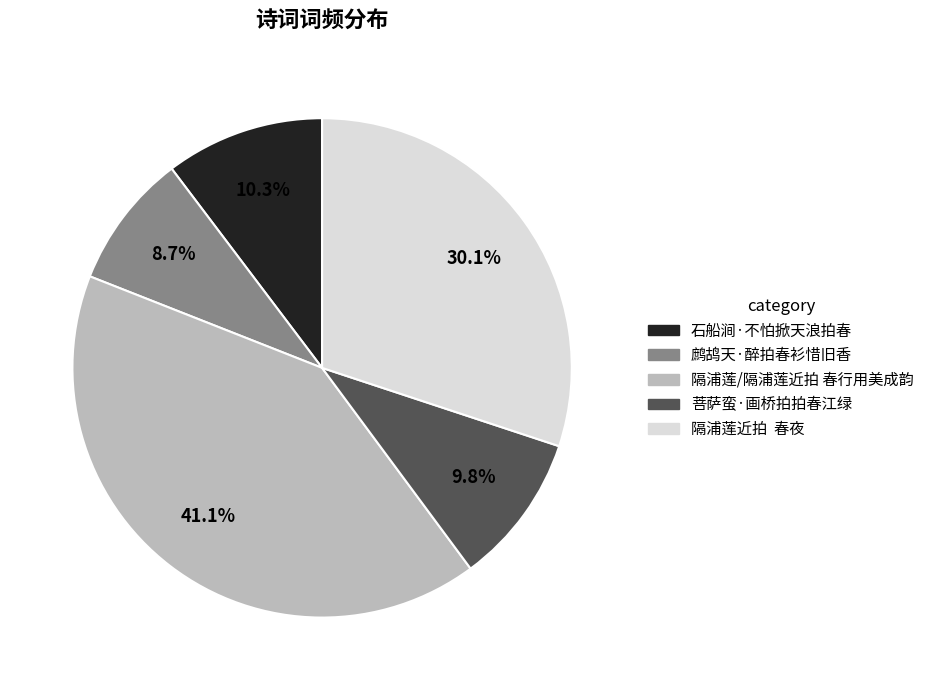

The 菩萨蛮·画桥拍拍春江绿 slice represents 10% of the pie. True or false?

True